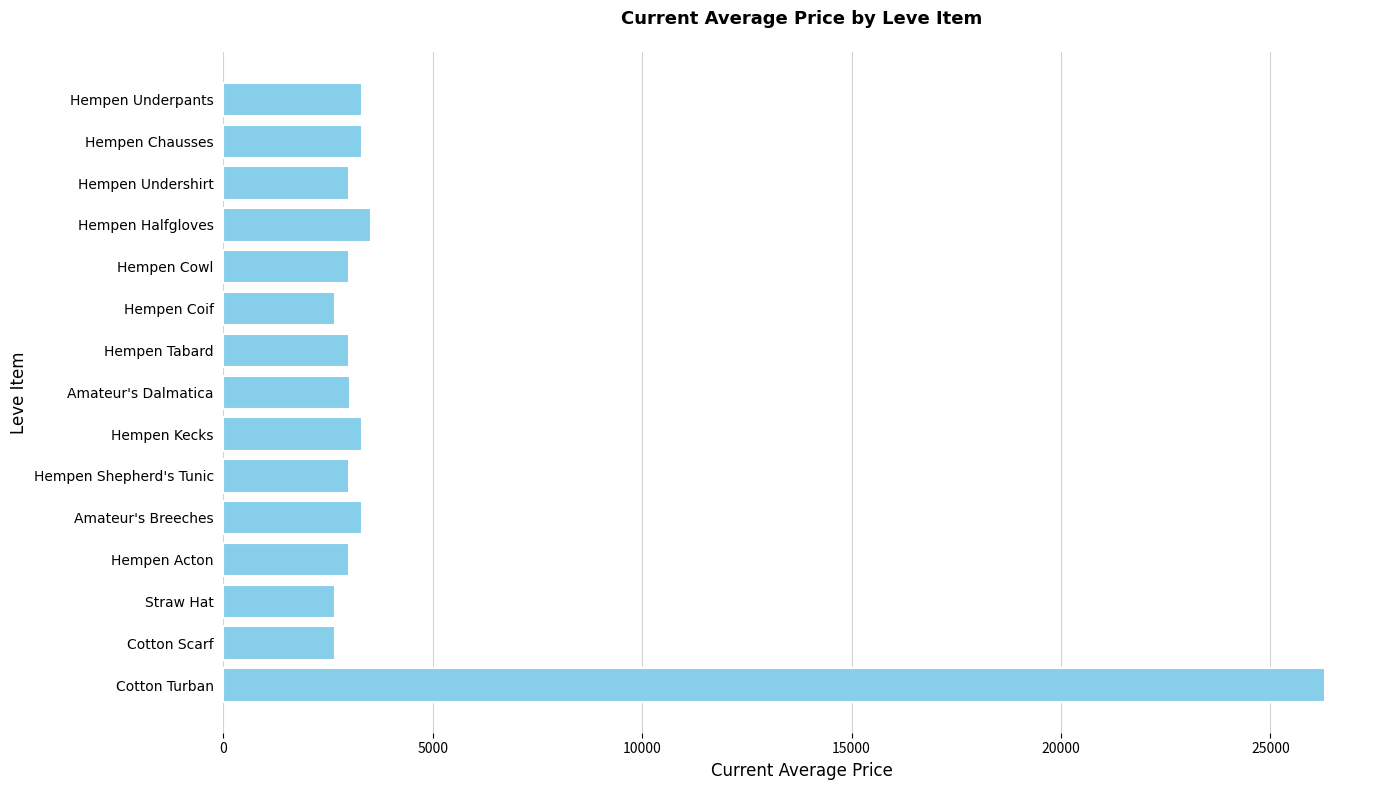

Approximately how many times larger is the value at Hempen Chausses compared to Cotton Scarf?

1.2